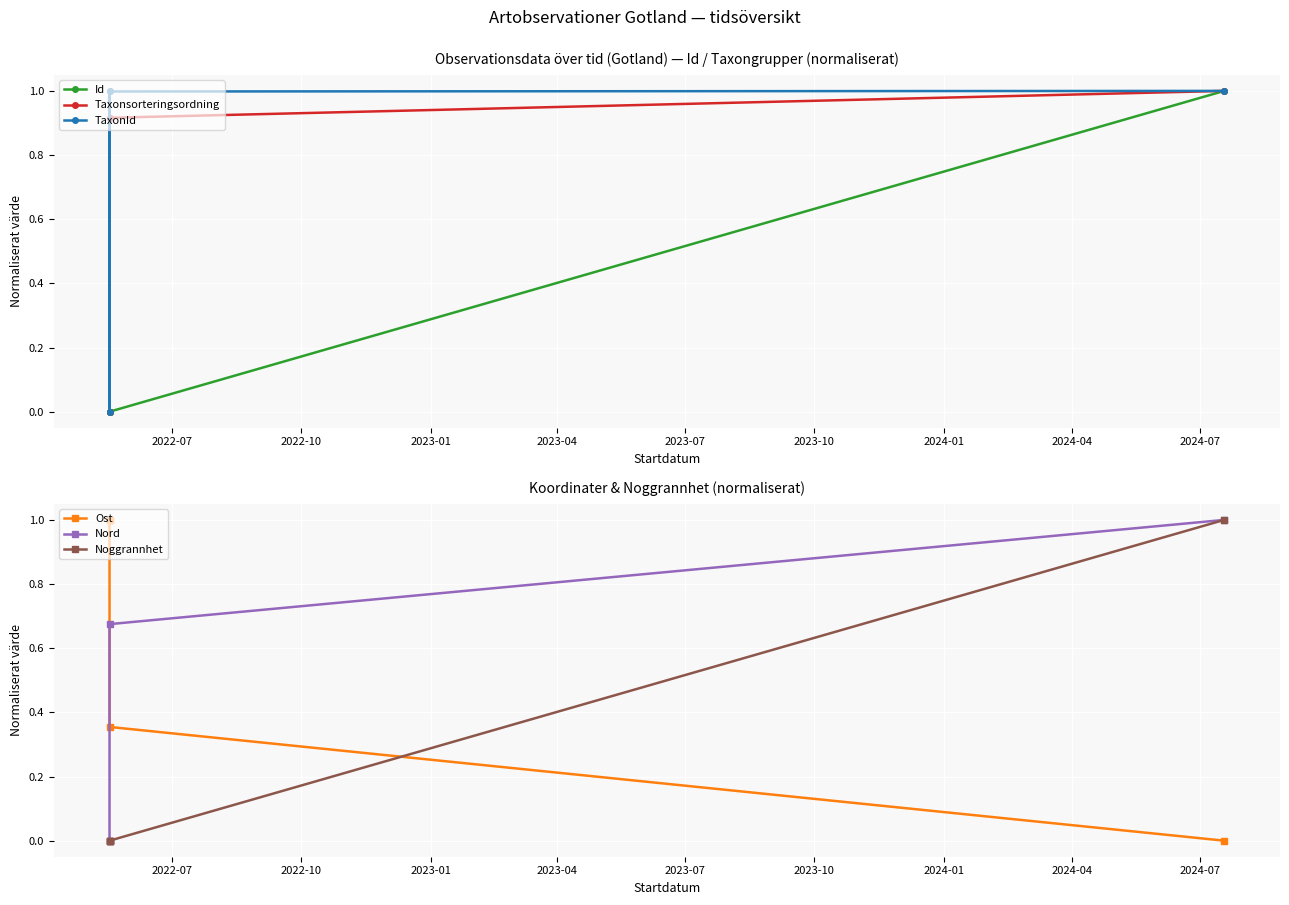

True or false: TaxonId has more than 2 interior local peaks.

False